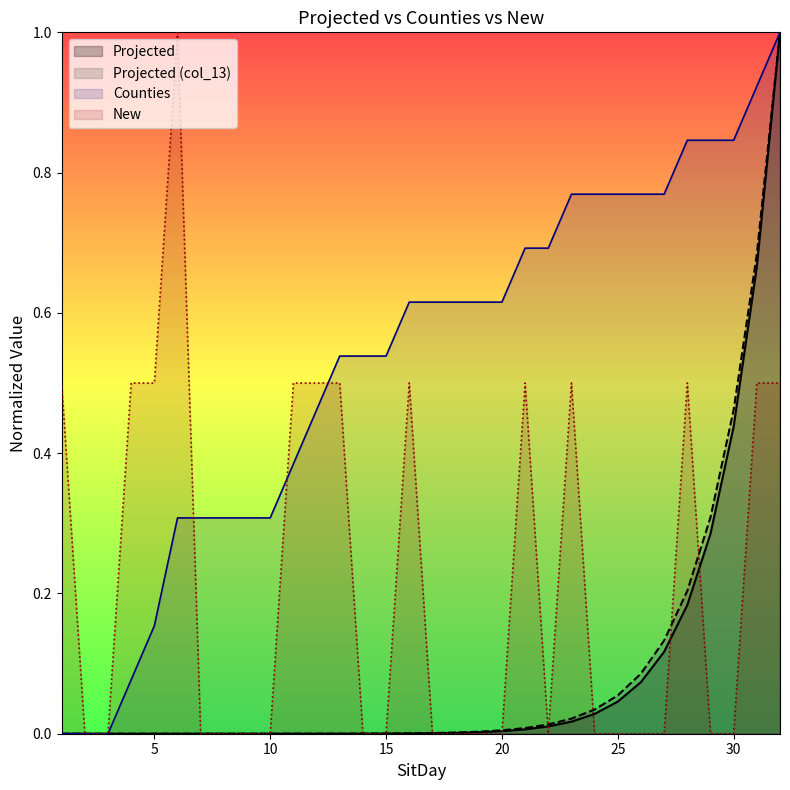

Reading right to left, transcribe all the data shown in this chart.

Projected: 32=1.0	31=0.7	30=0.4	29=0.3	28=0.2	27=0.1	26=0.1	25=0.0	24=0.0	23=0.0	22=0.0	21=0.0	20=0.0	19=0.0	18=0.0	17=0.0	16=0.0	15=0.0	14=0.0	13=0.0	12=0.0	11=0.0	10=0.0	9=0.0	8=0.0	7=0.0	6=0.0	5=0.0	4=0.0	3=0.0	2=0.0	1=0.0
New: 32=0.5	31=0.5	30=0.0	29=0.0	28=0.5	27=0.0	26=0.0	25=0.0	24=0.0	23=0.5	22=0.0	21=0.5	20=0.0	19=0.0	18=0.0	17=0.0	16=0.5	15=0.0	14=0.0	13=0.5	12=0.5	11=0.5	10=0.0	9=0.0	8=0.0	7=0.0	6=1.0	5=0.5	4=0.5	3=0.0	2=0.0	1=0.5
Counties: 32=1.0	31=0.9	30=0.8	29=0.8	28=0.8	27=0.8	26=0.8	25=0.8	24=0.8	23=0.8	22=0.7	21=0.7	20=0.6	19=0.6	18=0.6	17=0.6	16=0.6	15=0.5	14=0.5	13=0.5	12=0.5	11=0.4	10=0.3	9=0.3	8=0.3	7=0.3	6=0.3	5=0.2	4=0.1	3=0.0	2=0.0	1=0.0
Projected2: 32=1.0	31=0.7	30=0.5	29=0.3	28=0.2	27=0.1	26=0.1	25=0.1	24=0.0	23=0.0	22=0.0	21=0.0	20=0.0	19=0.0	18=0.0	17=0.0	16=0.0	15=0.0	14=0.0	13=0.0	12=0.0	11=0.0	10=0.0	9=0.0	8=0.0	7=0.0	6=0.0	5=0.0	4=0.0	3=0.0	2=0.0	1=0.0